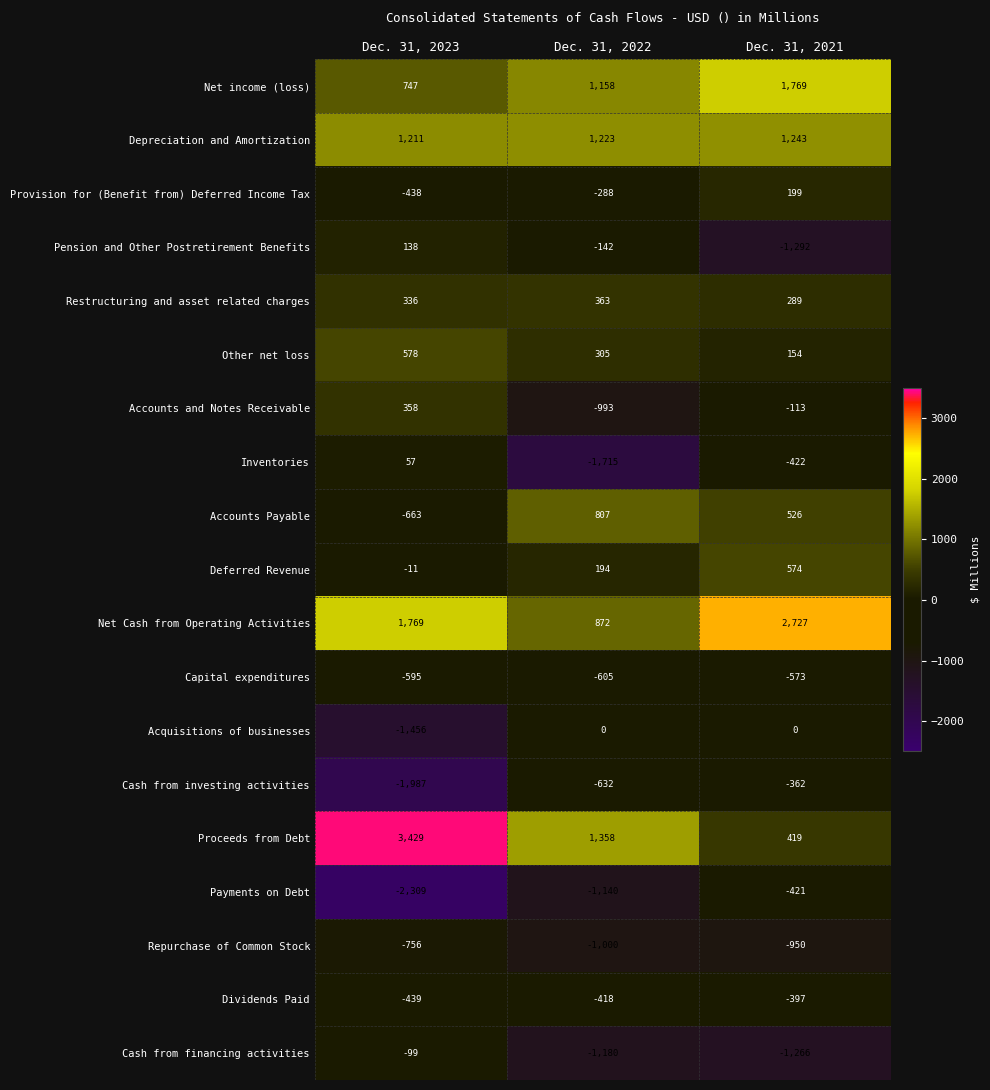

True or false: Dividends Paid has a value of -236 at Dec. 31, 2023.

False